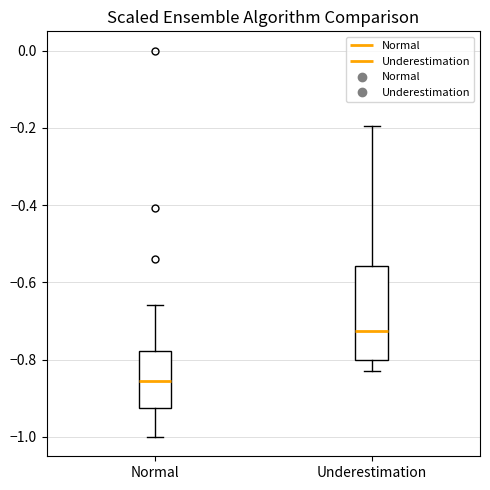

Reading left to right, transcribe this box plot: for each box, give where its median line is, the range the box spans, and where its two whiskers end, as read against the y-axis. The values are not printed on the chart, so give them approximately, as read against the axis.

Normal: median -0.86, box -0.92 to -0.78, whiskers -1.00 to -0.66
Underestimation: median -0.72, box -0.80 to -0.56, whiskers -0.82 to -0.20